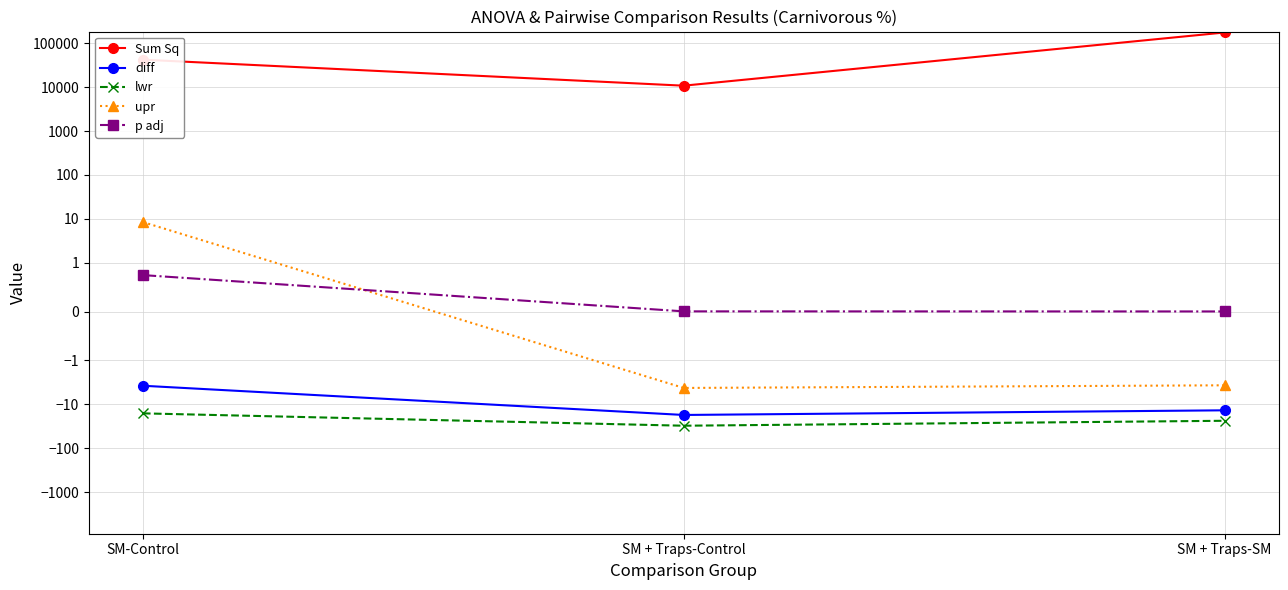

Which series has the largest total across all categories?

Sum Sq